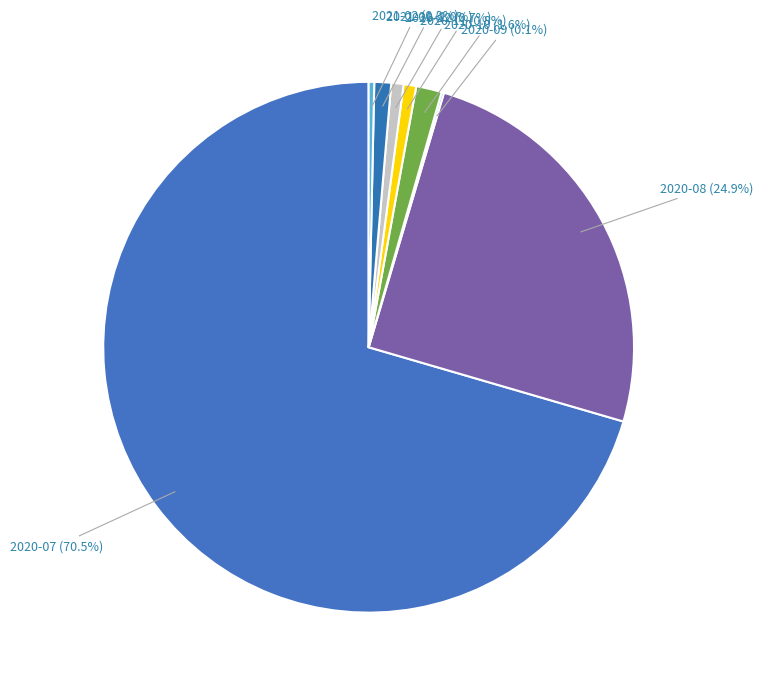

Which has a higher value, 2020-11 or 2020-10?

2020-10